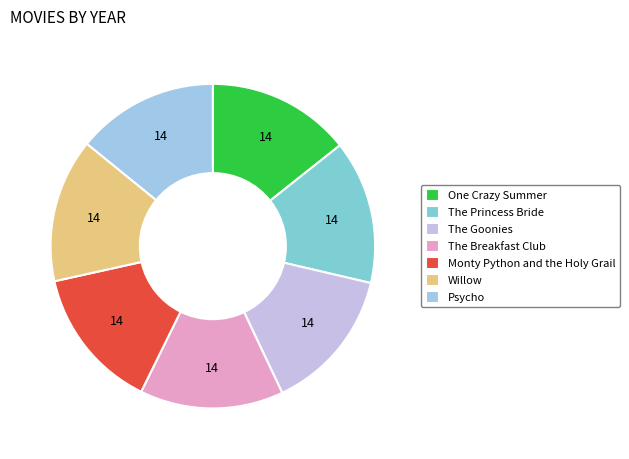

How many slices are in this pie chart?

7